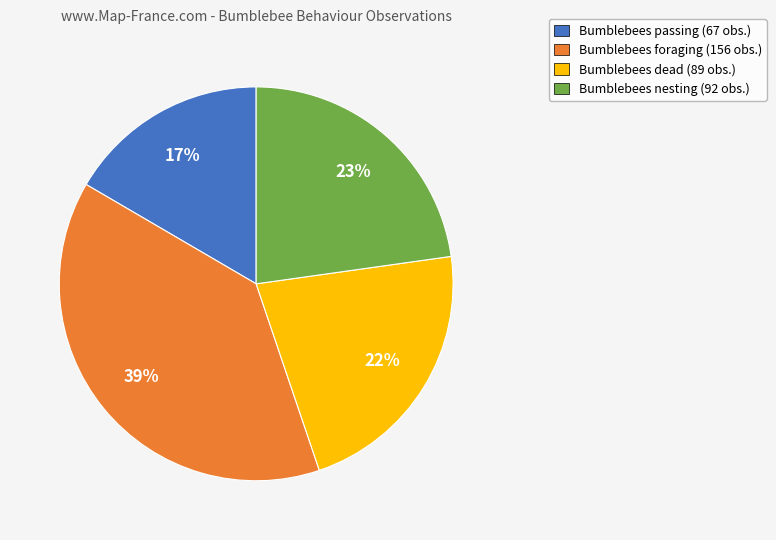

Is there any slice that represents more than half of the pie?

No